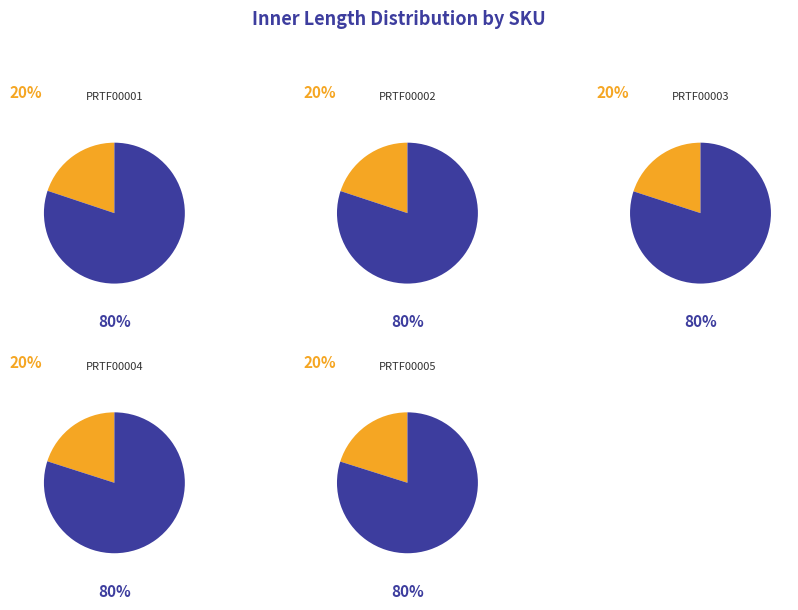

What is the ratio of the value at PRTF00002 to the value at PRTF00003?

1.0